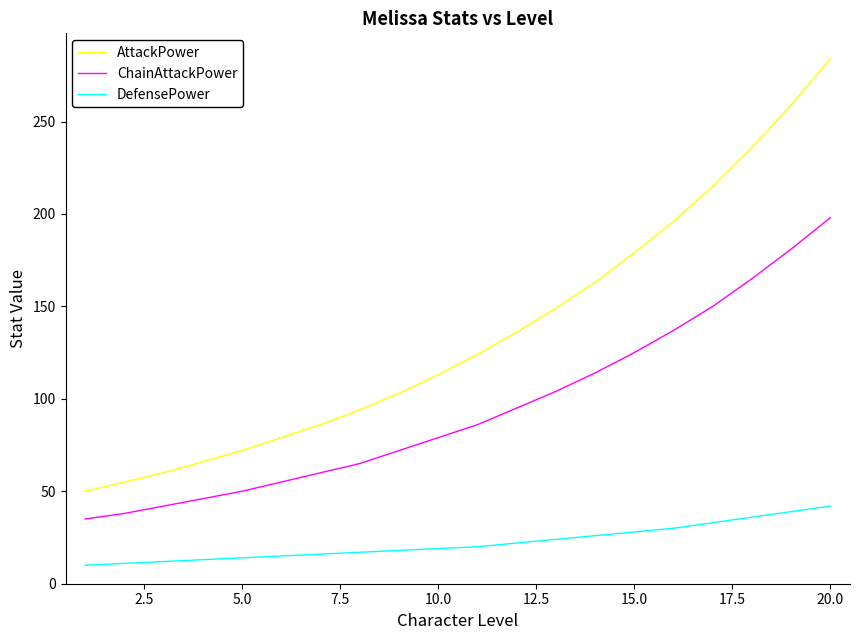

What is the highest value of the ChainAttackPower series?

198